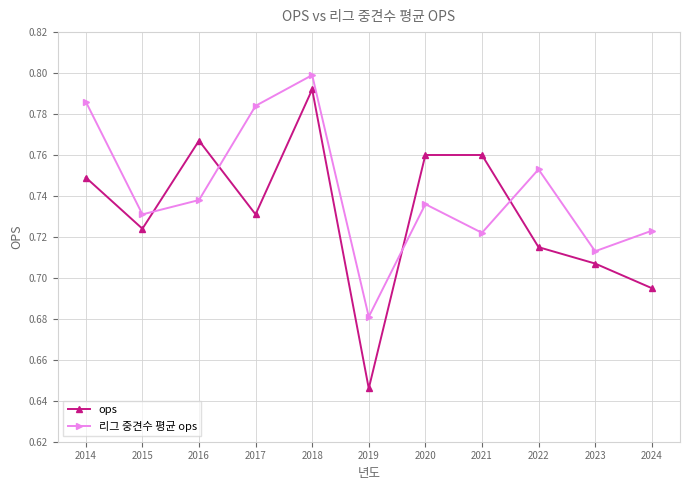

Which series has the widest spread of values?

ops